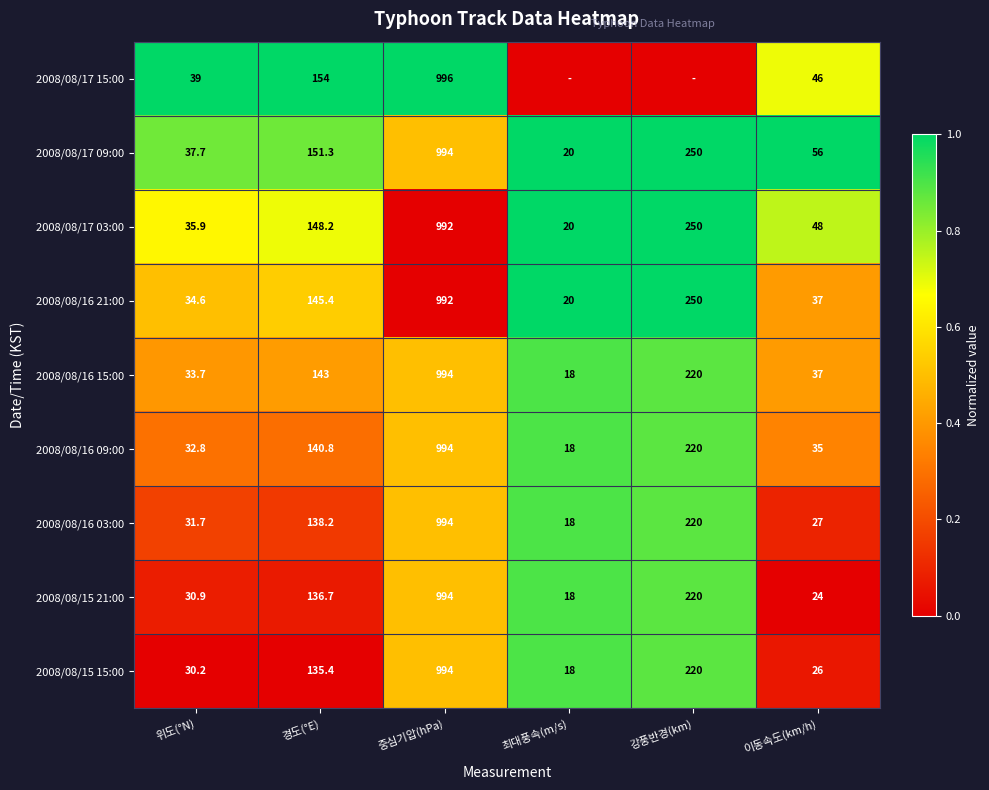

What is the sum of the 2008/08/17 03:00 values at 이동속도(km/h) and 중심기압(hPa)?

1040.0